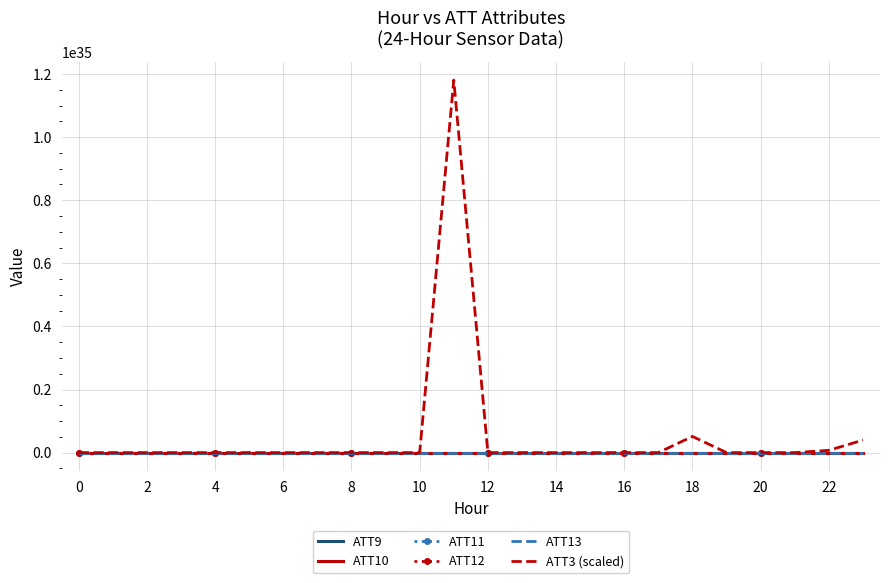

True or false: ATT13 and ATT12 intersect in this chart.

False